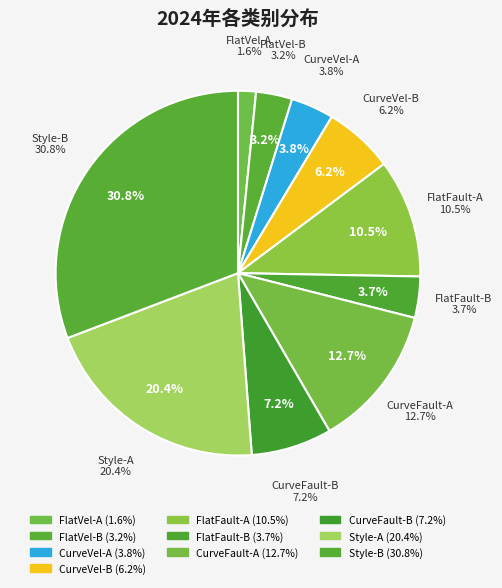

How many slices are in this pie chart?

10